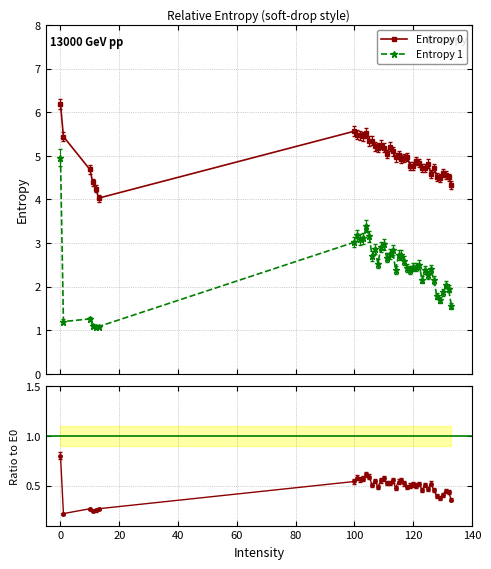

What is the value of the Entropy 1 point at the 31st from the left?

2.4